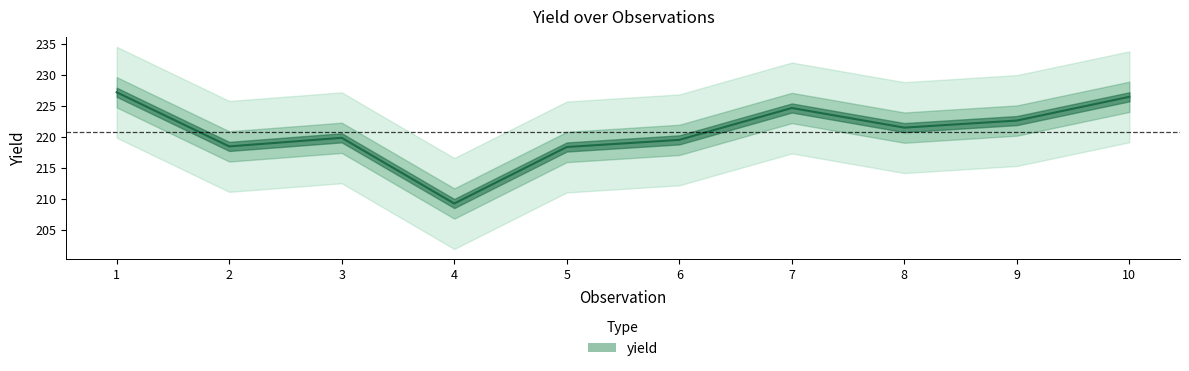

What is the sum of all values?

2208.0